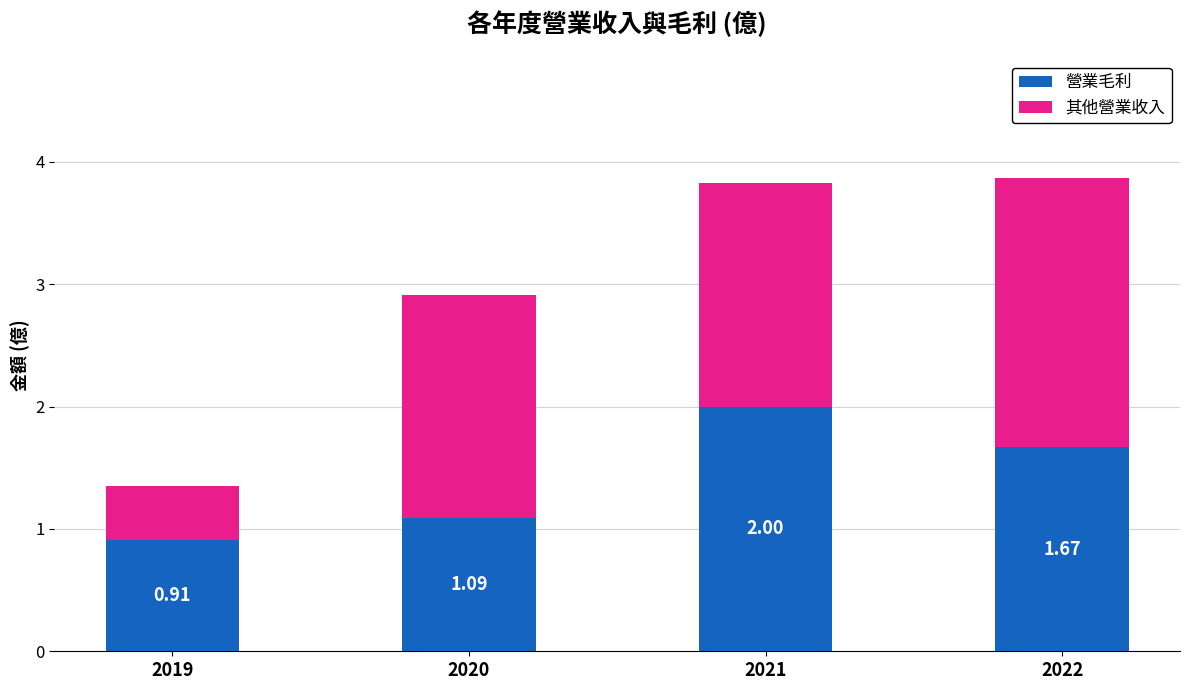

What is the difference between the 營業毛利 values at 2020 and 2022?

0.6